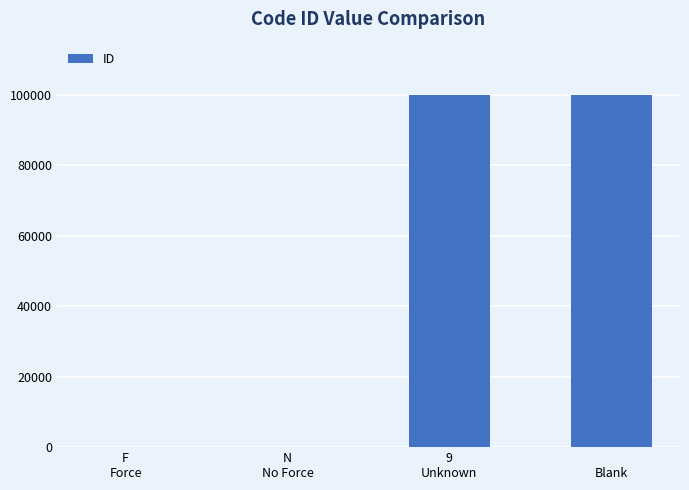

Are the bars horizontal?

No